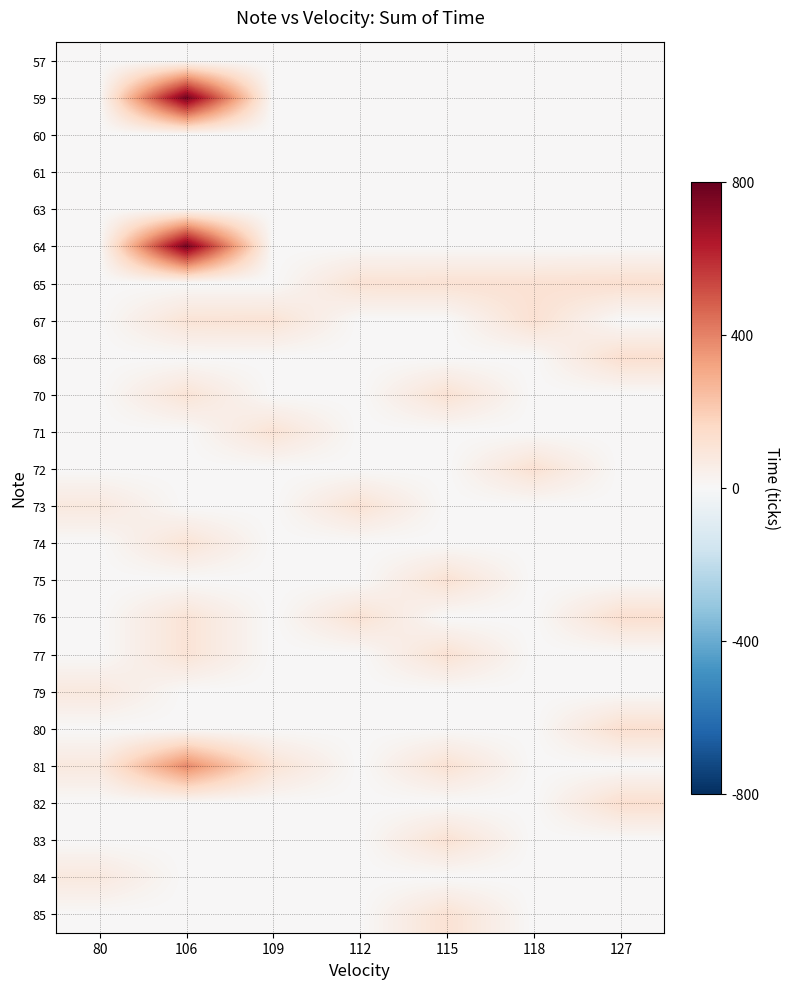

What is the total value across all series at 115?

805